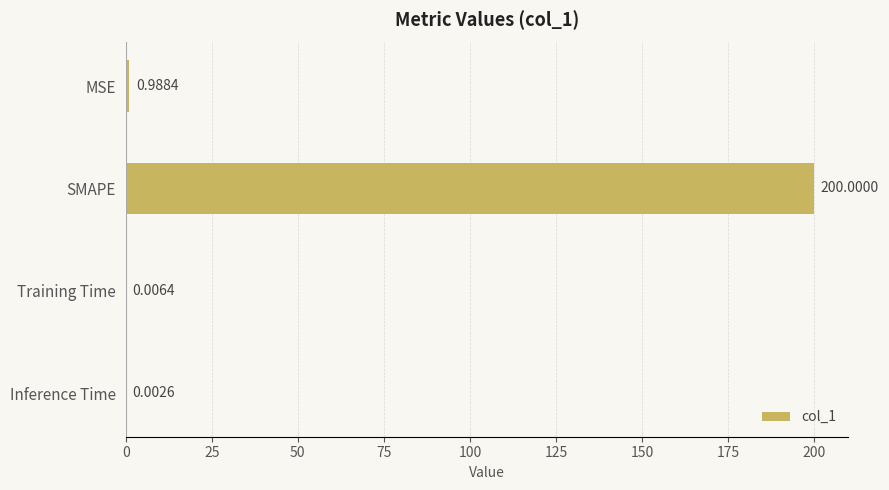

How many distinct data groups are displayed?

1